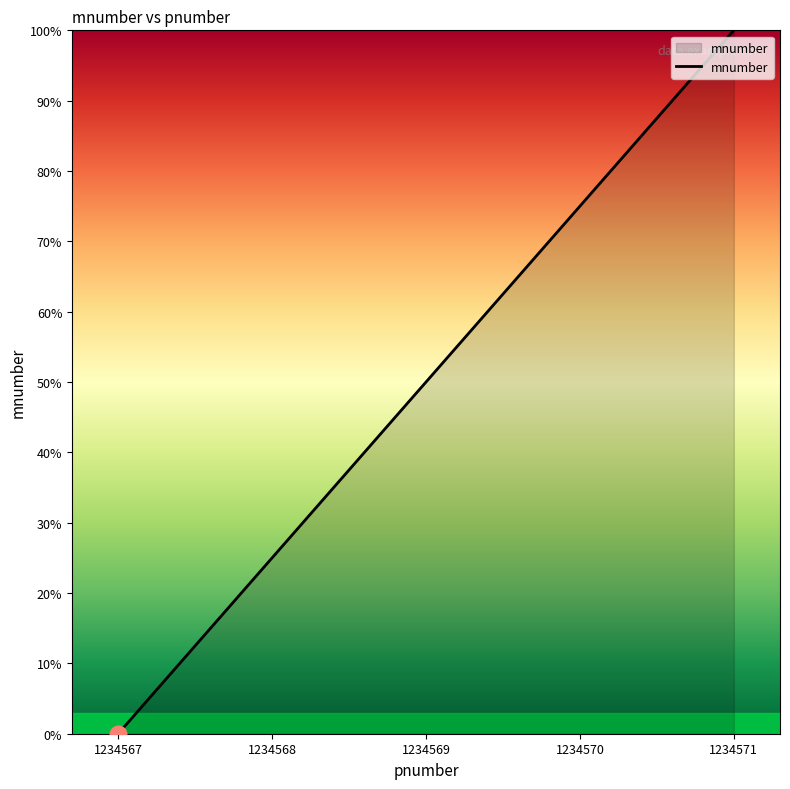

What is the average value?

50